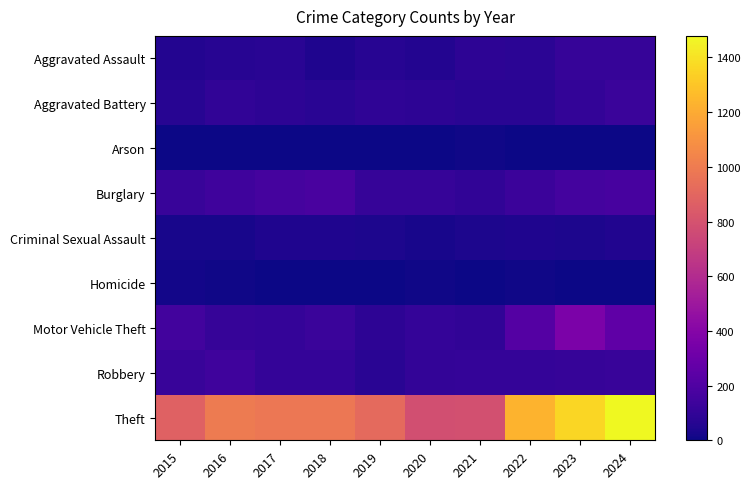

Between 2022 and 2024, which series saw the biggest shift?

Theft